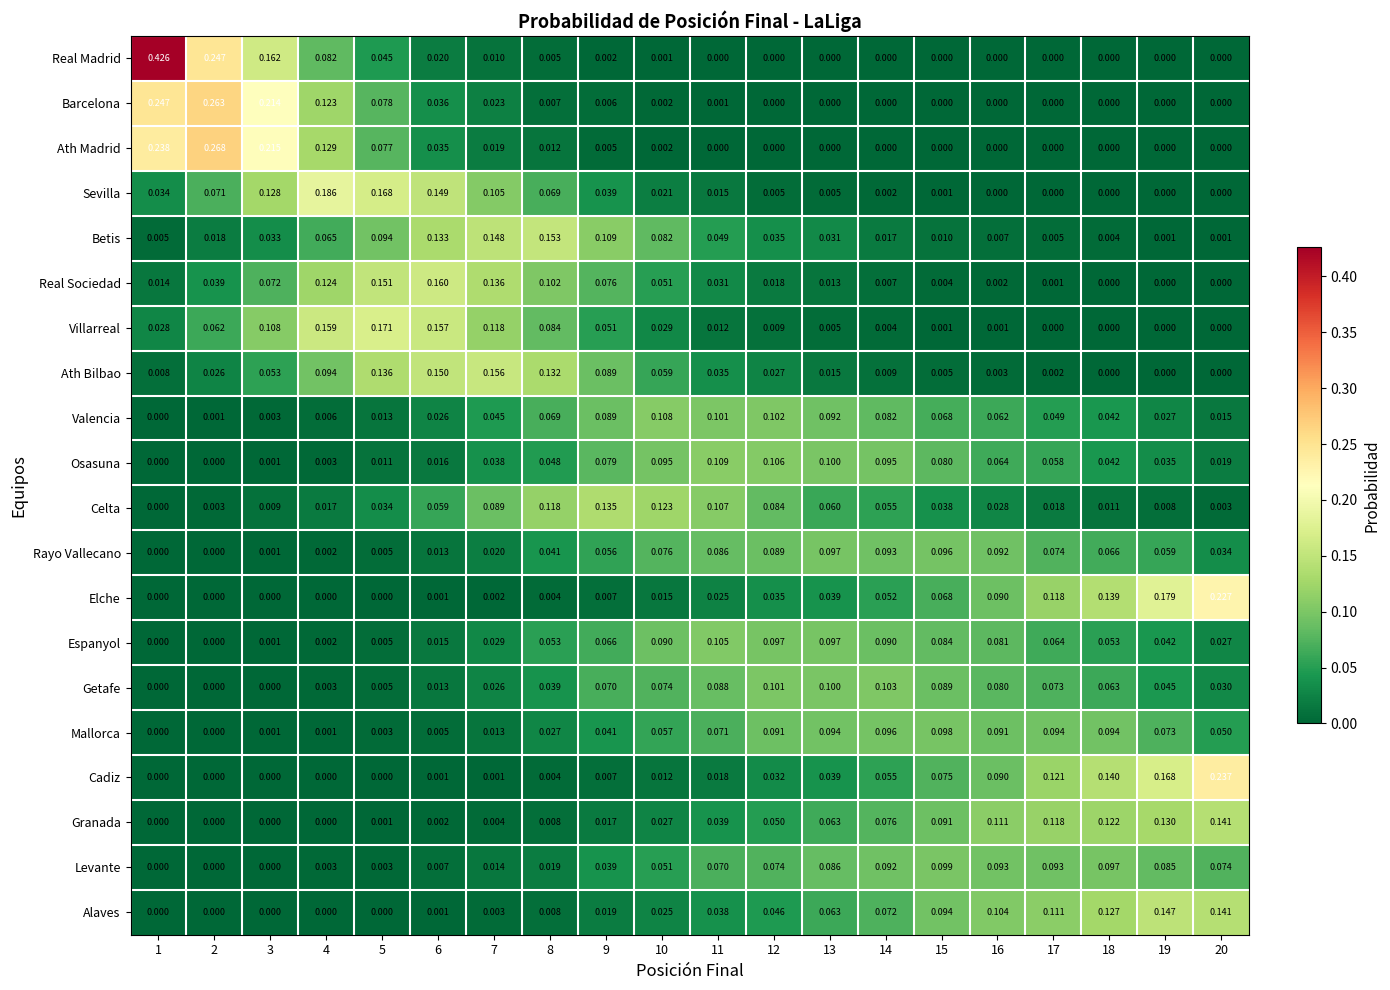

At how many categories does at least one series exceed 0?

20